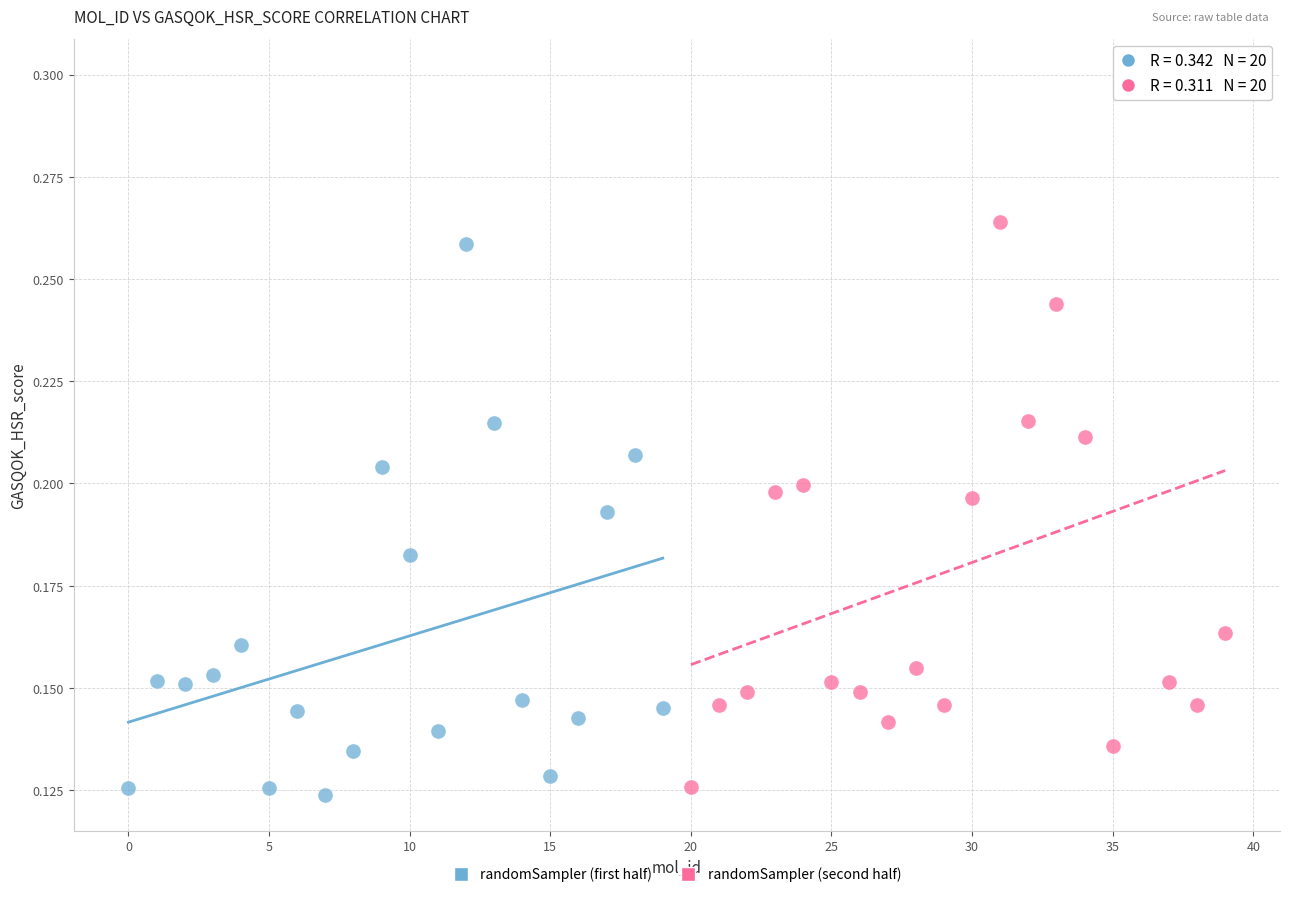

Which series contains the lowest Y value?

randomSampler (first half)